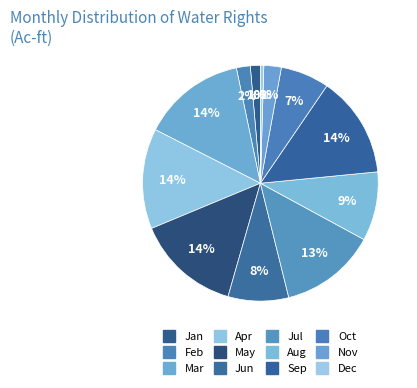

Is it true that Jul is 27% of the pie?

False